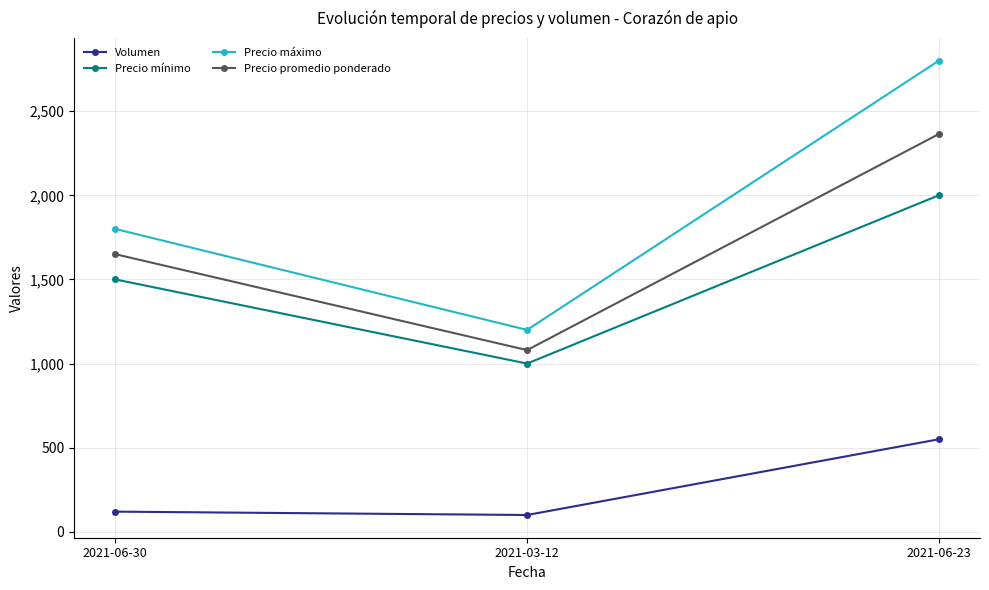

What is the label of the 3rd point from the left?

2021-06-23